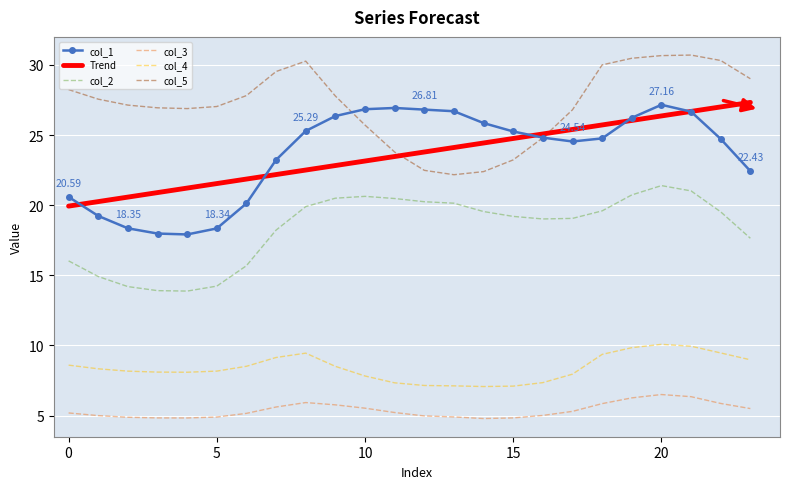

True or false: col_5 and col_2 intersect in this chart.

False